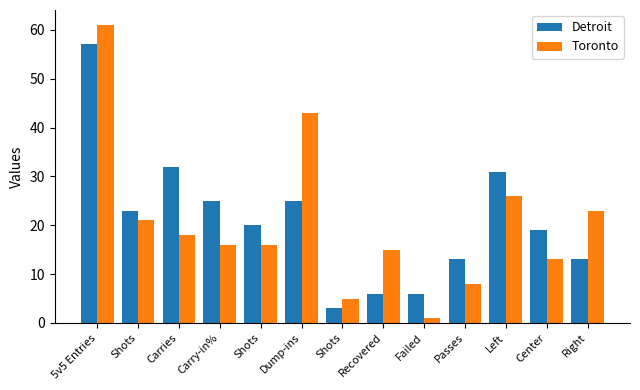

At which label does Toronto reach its peak?

5v5 Entries